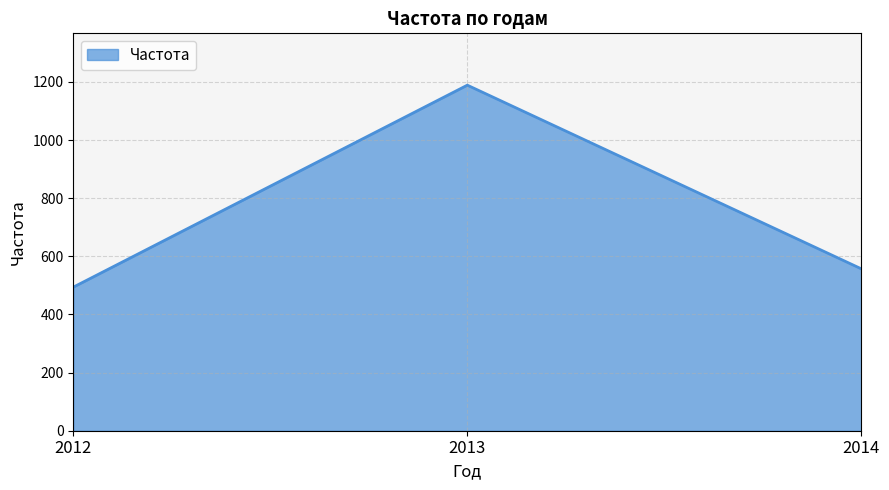

What is the sum of the values at 2012 and 2013?

1683